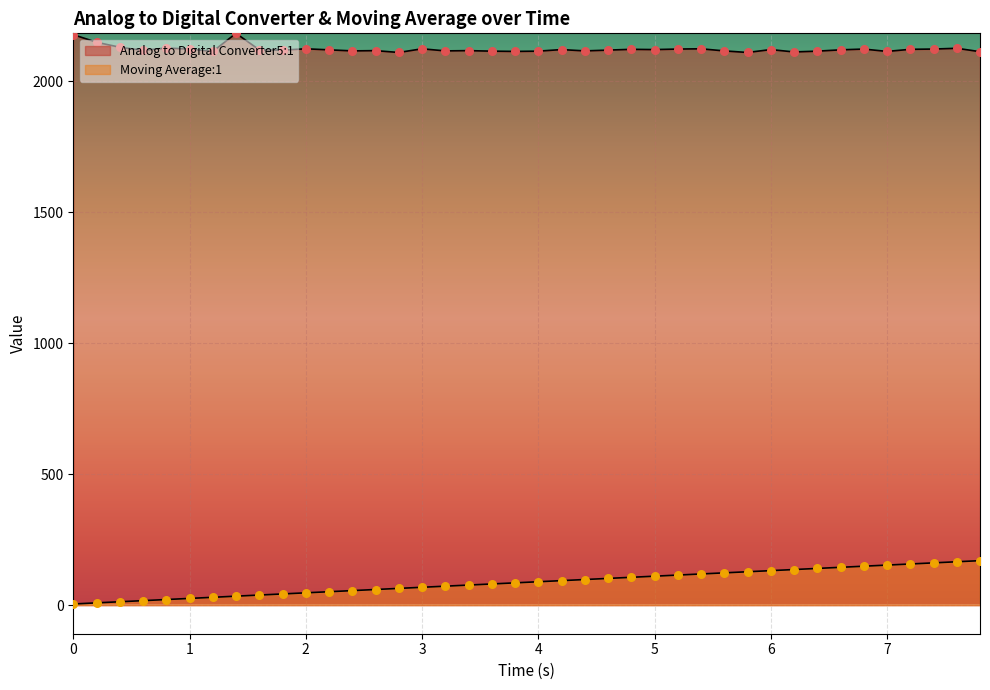

Which series has the largest total across all categories?

Analog to Digital Converter5:1